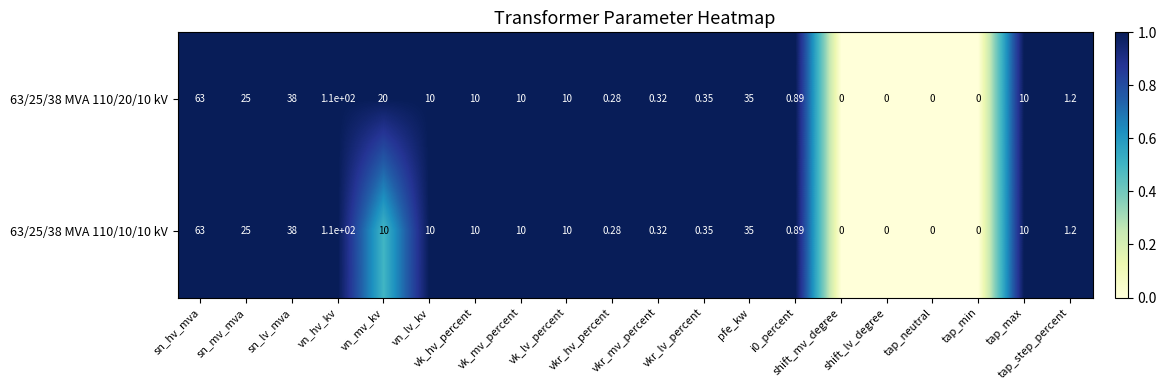

Rank the series by their average value, from lowest to highest.

63/25/38 MVA 110/10/10 kV, 63/25/38 MVA 110/20/10 kV